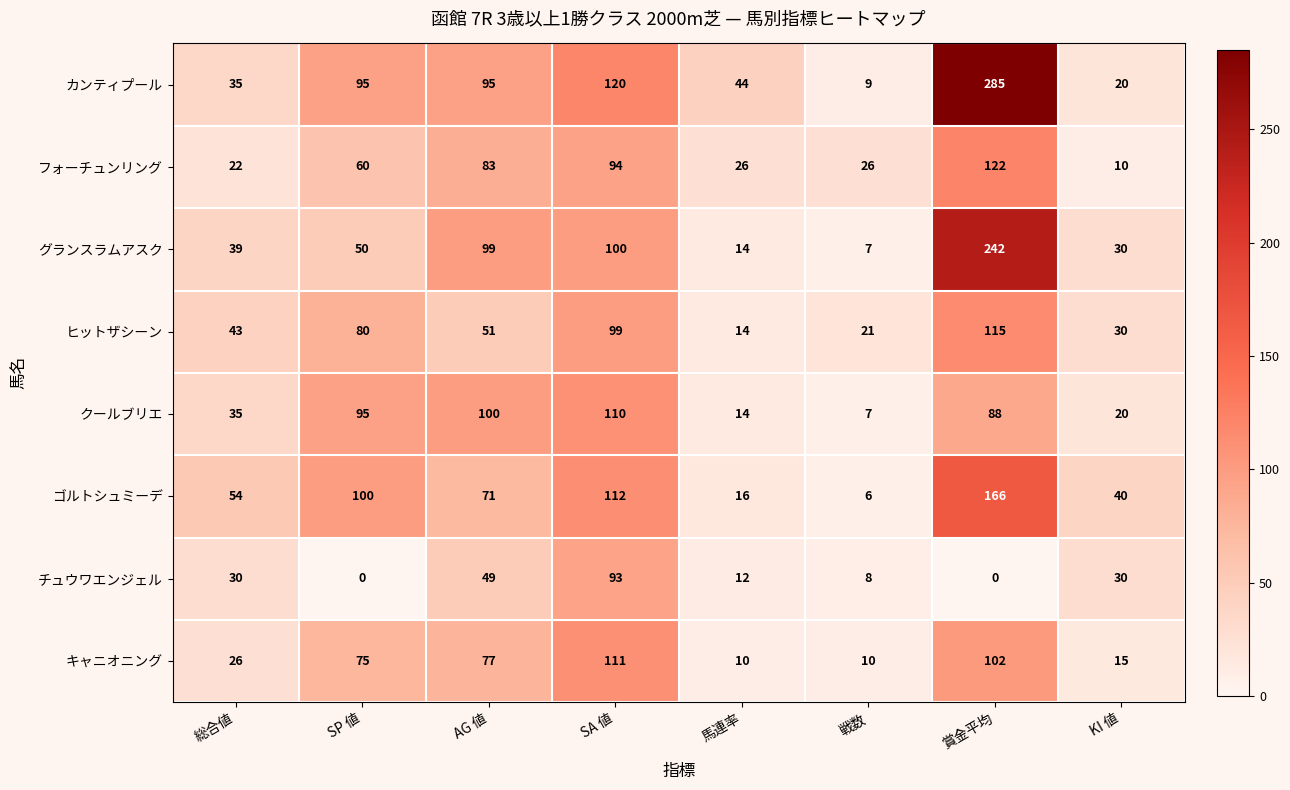

What is the total value across all series at 戦数?

94